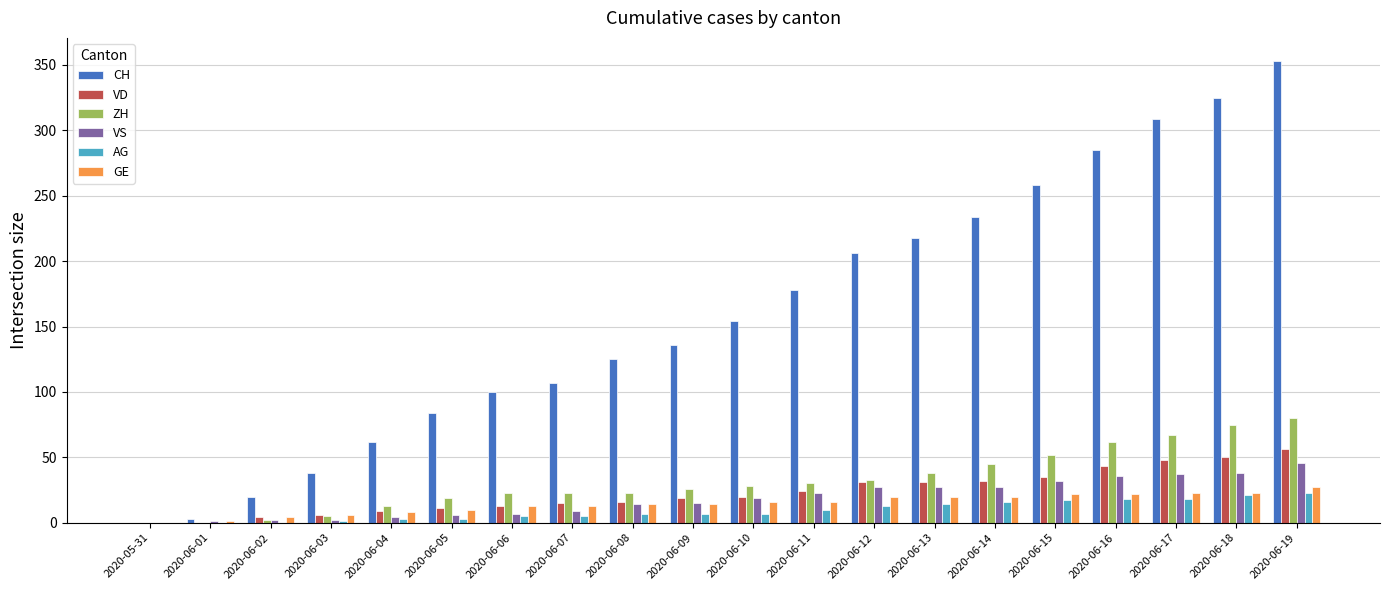

At which category does the chart reach its peak across all series?

2020-06-19